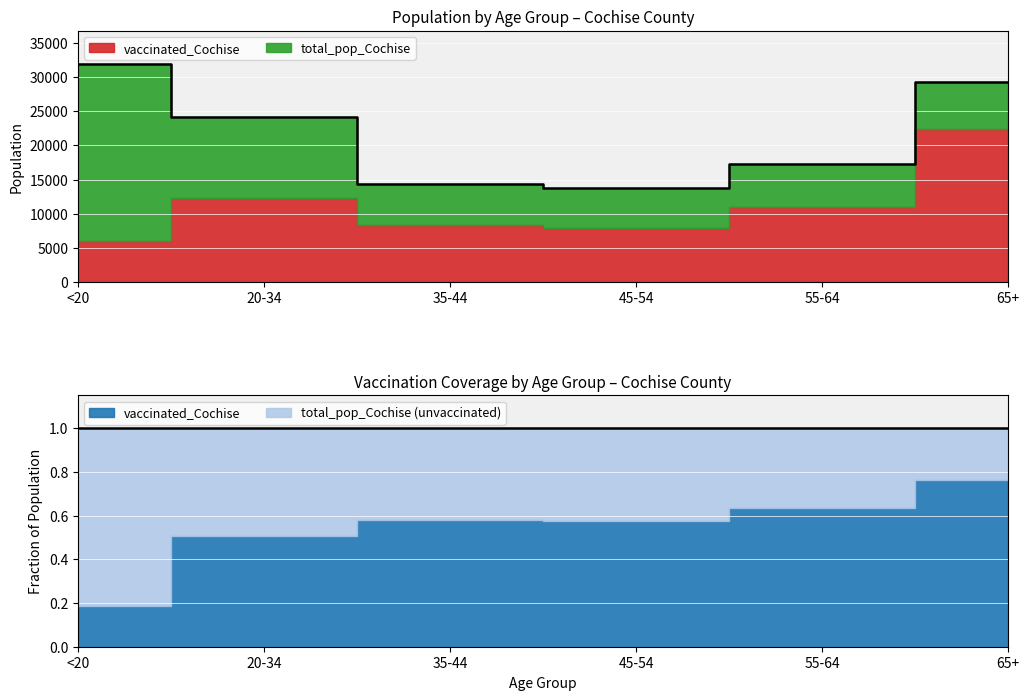

What is the sum of the values at 35-44 and <20?

46300